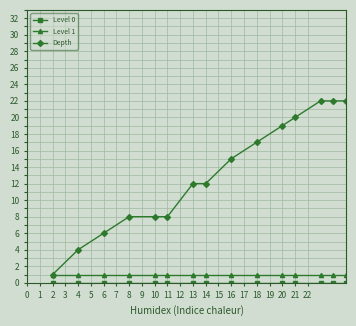

Which series has the largest total across all categories?

Depth